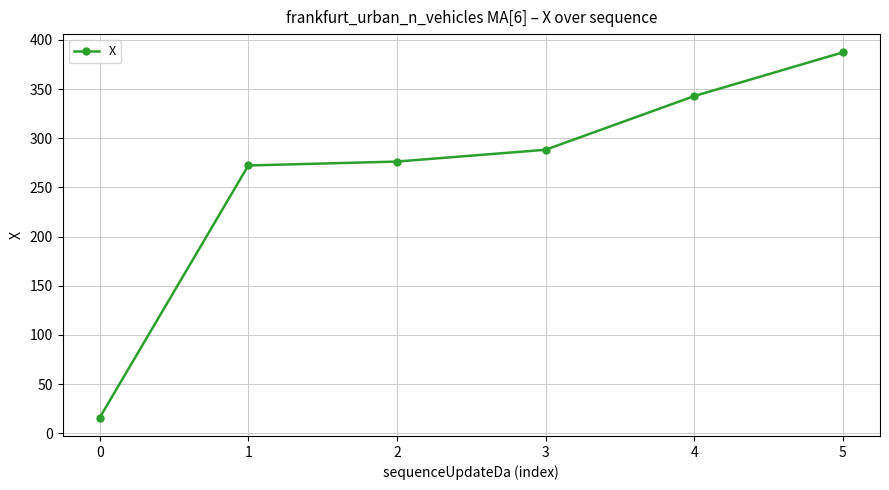

What is the approximate value at 0?

15.8